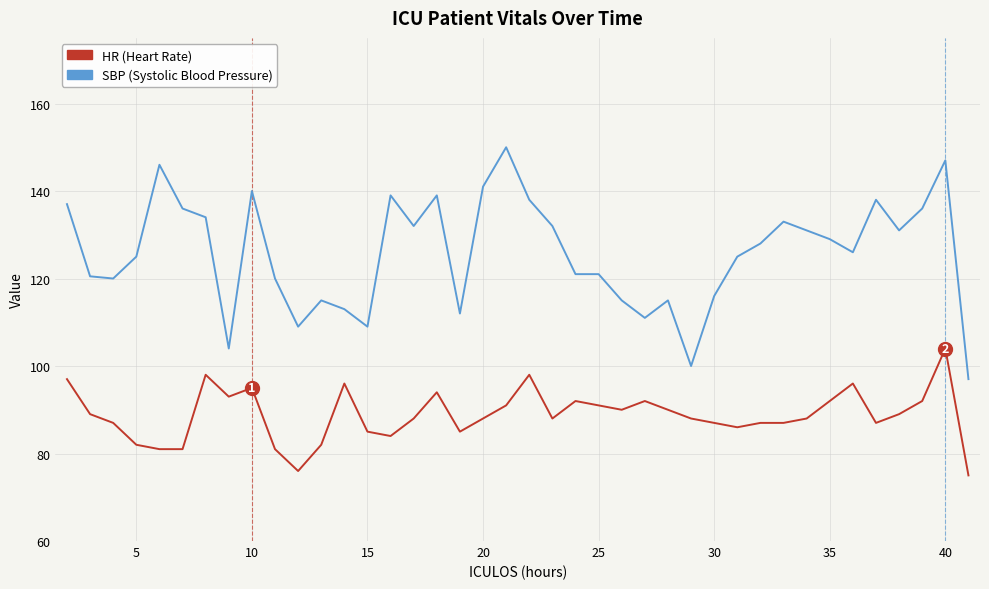

Rank the series by their maximum value, from lowest to highest.

HR (Heart Rate), SBP (Systolic Blood Pressure)